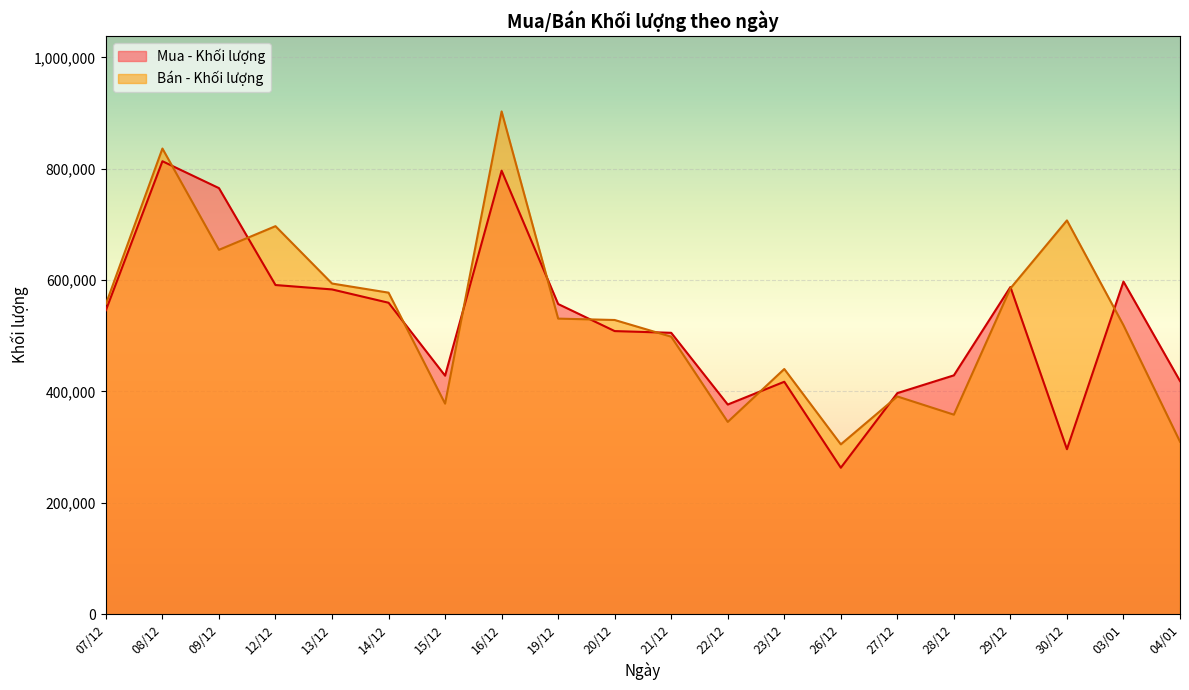

What is the maximum value for Mua - Khối lượng?

813400